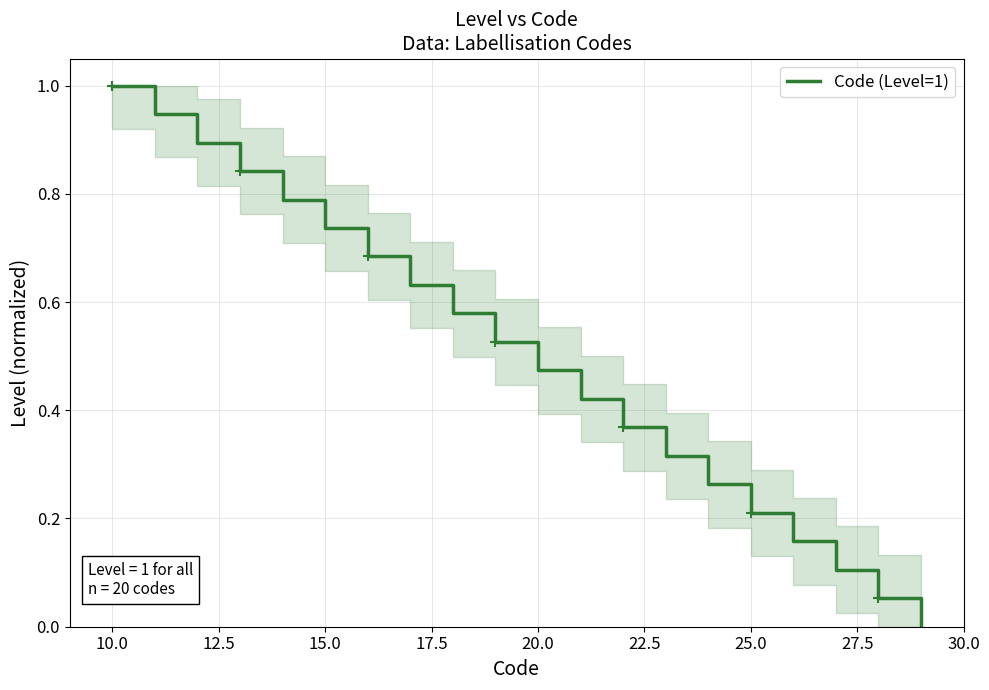

What is the greatest value displayed?

1.0